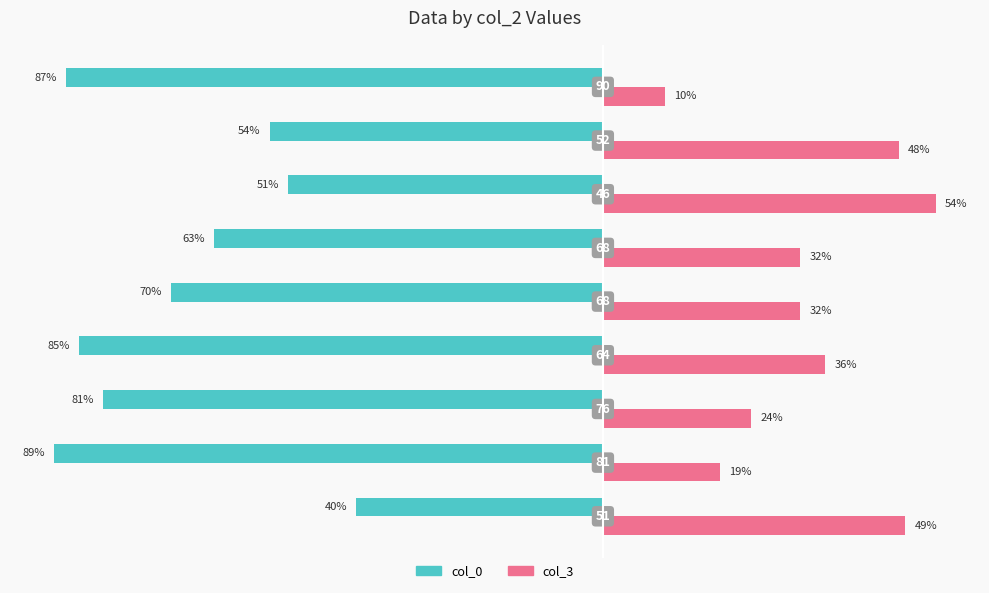

What are all the series names shown in the legend?

col_0, col_3